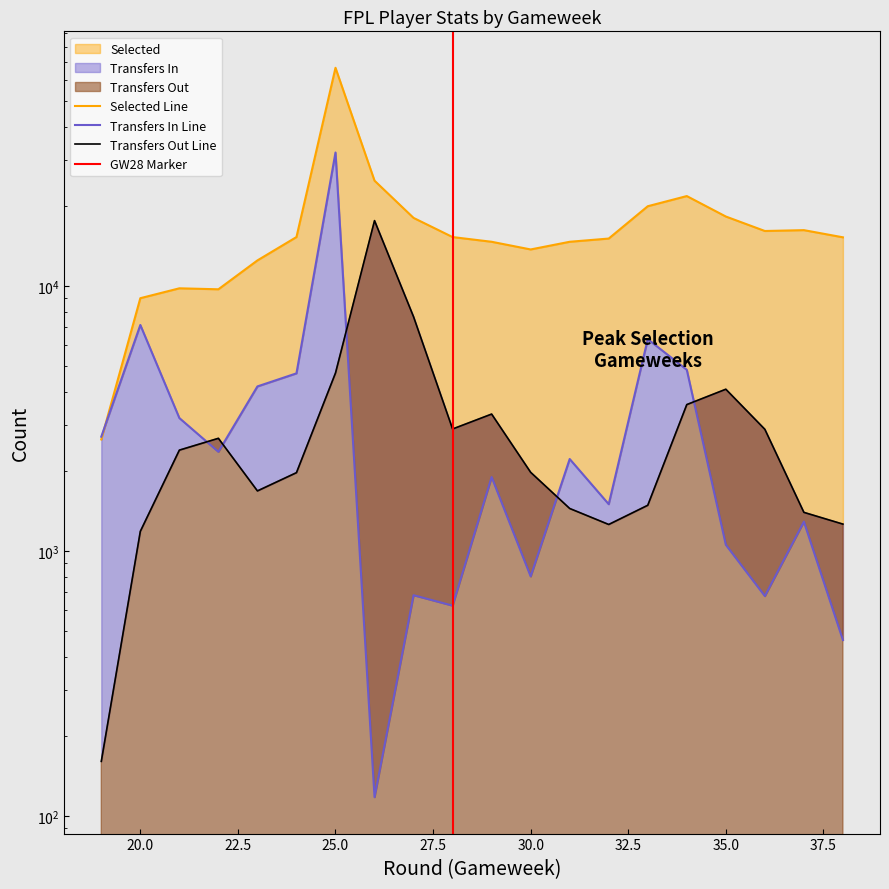

The value of selected at 23 is 12508. True or false?

True